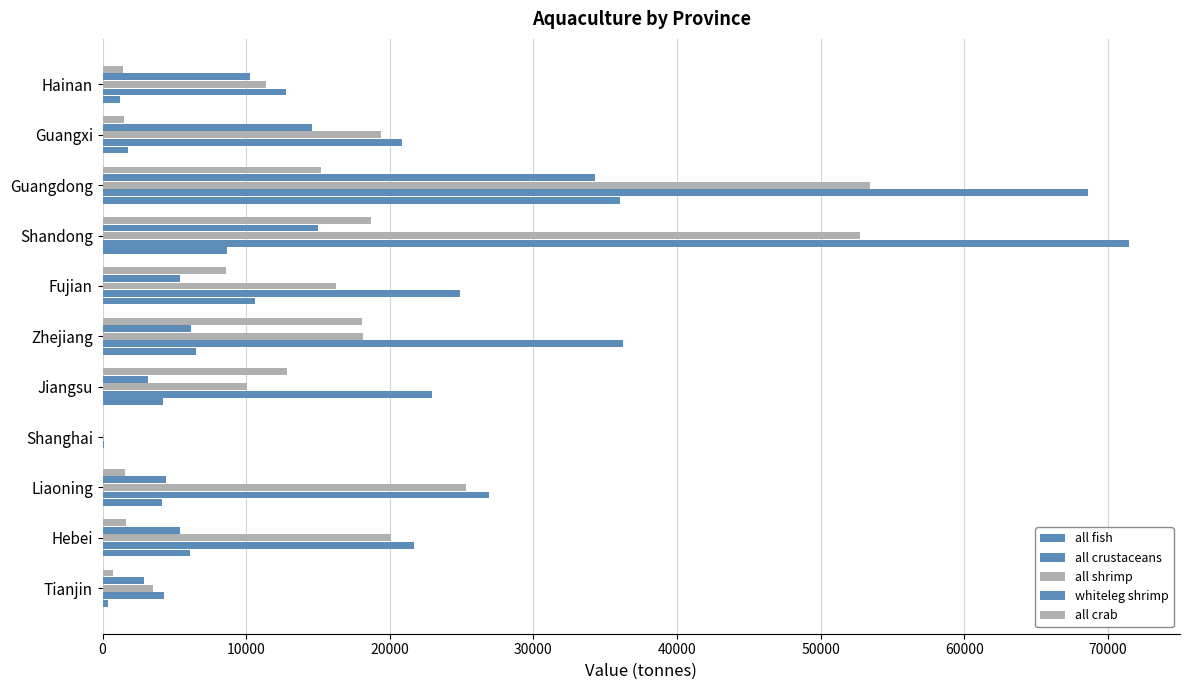

How many series are shown in this chart?

5